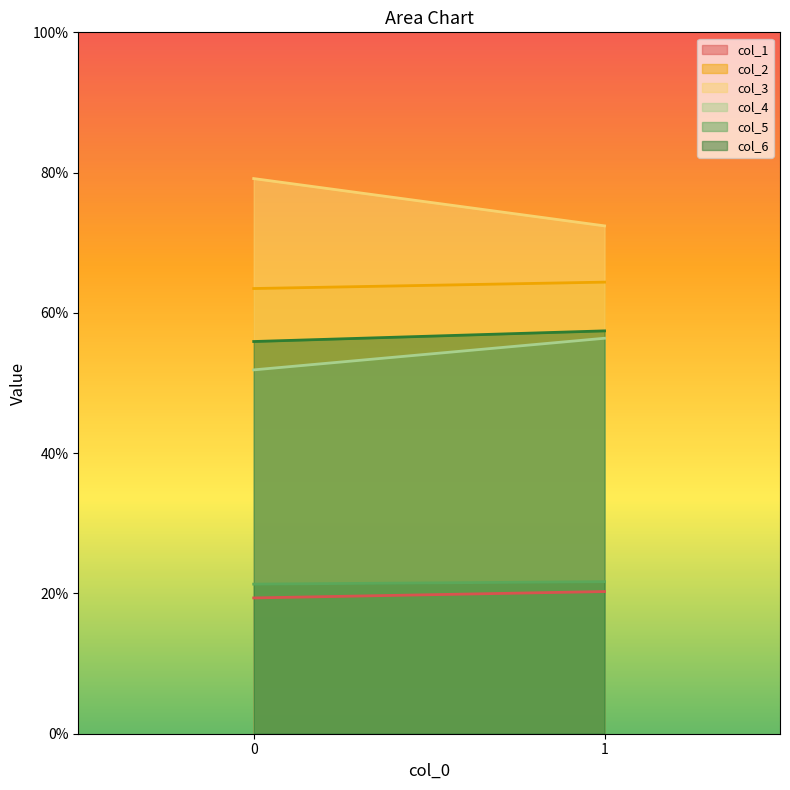

Which category has the lowest value in the col_3 series?

1